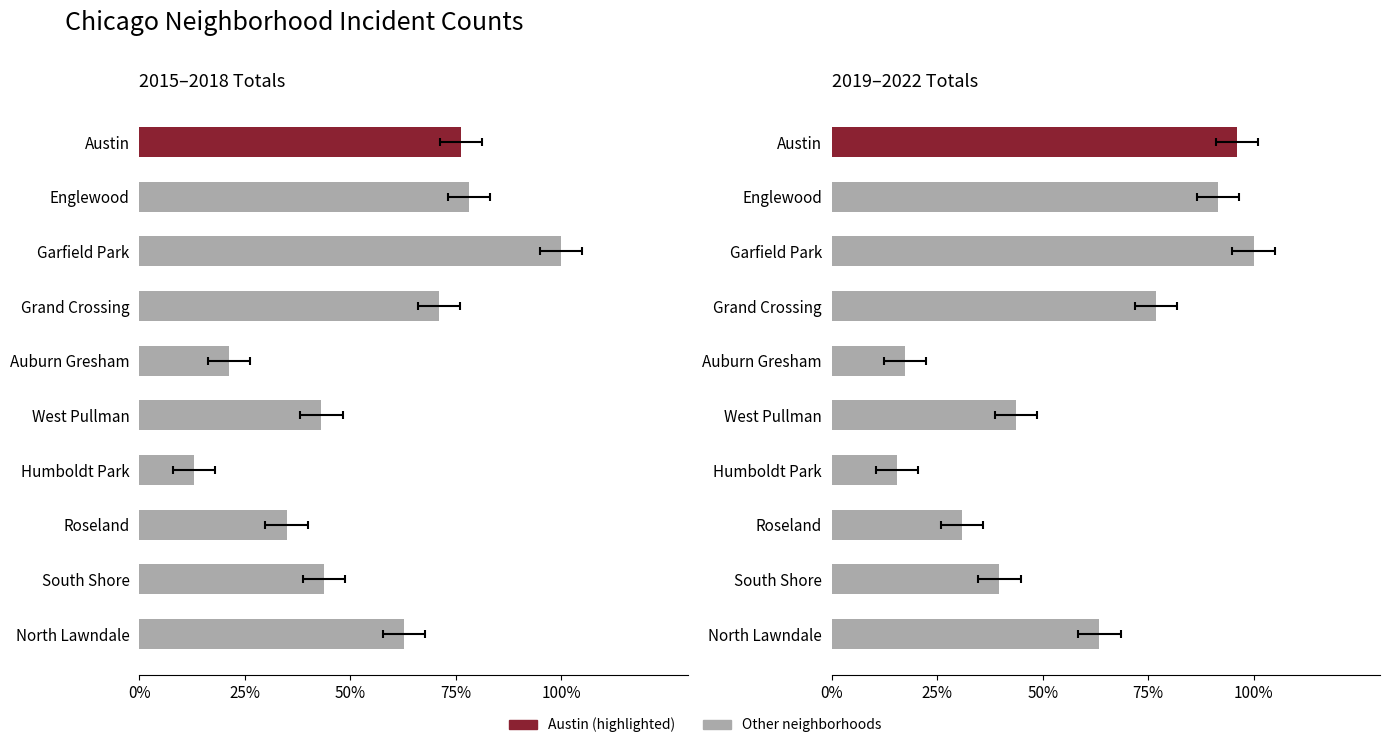

How many data points does each series have?

10